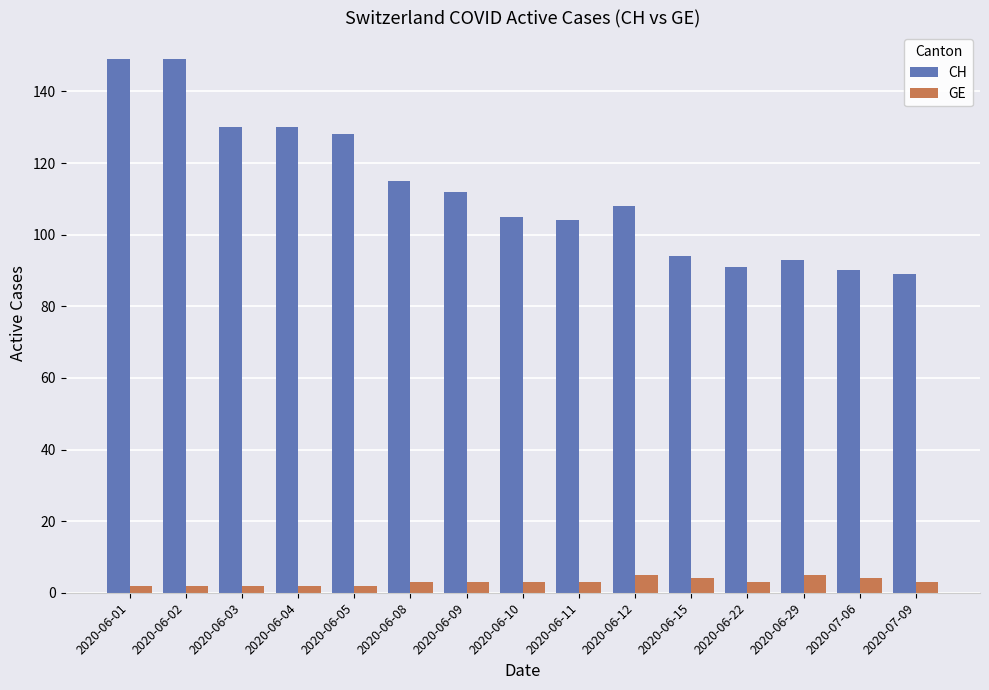

What is the maximum value shown in the chart?

149